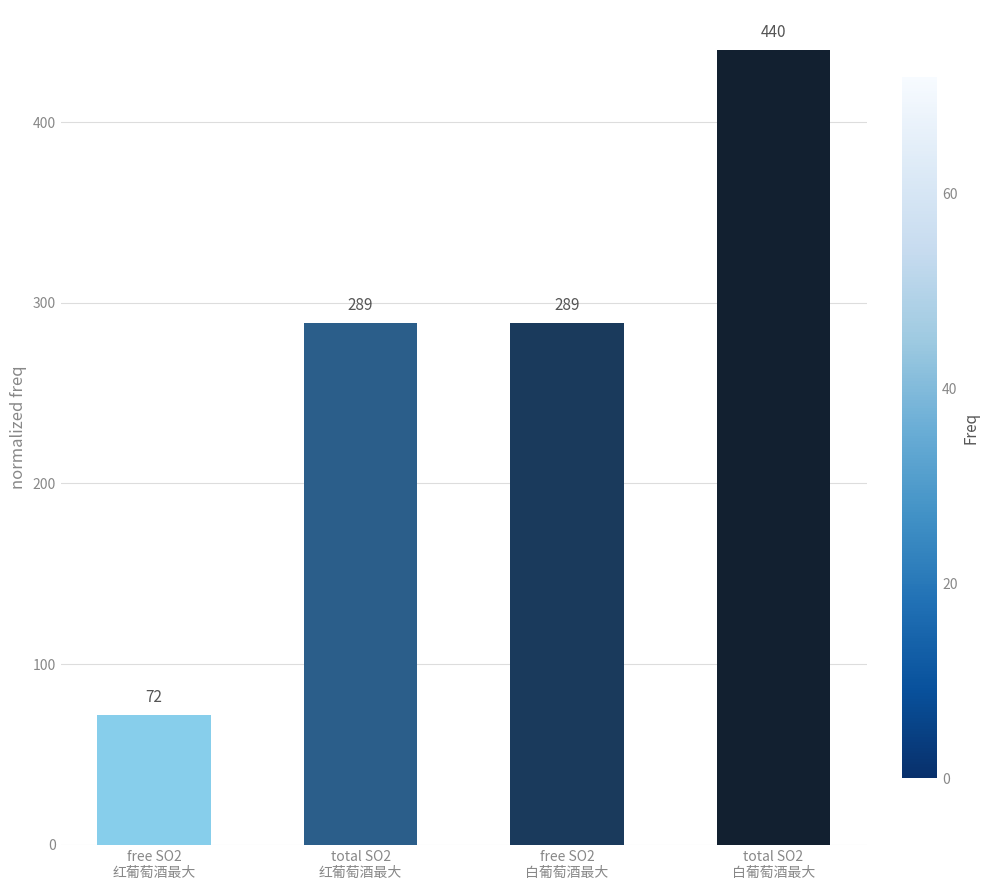

What is the change in value from total SO2
红葡萄酒最大 to total SO2
白葡萄酒最大?

+151